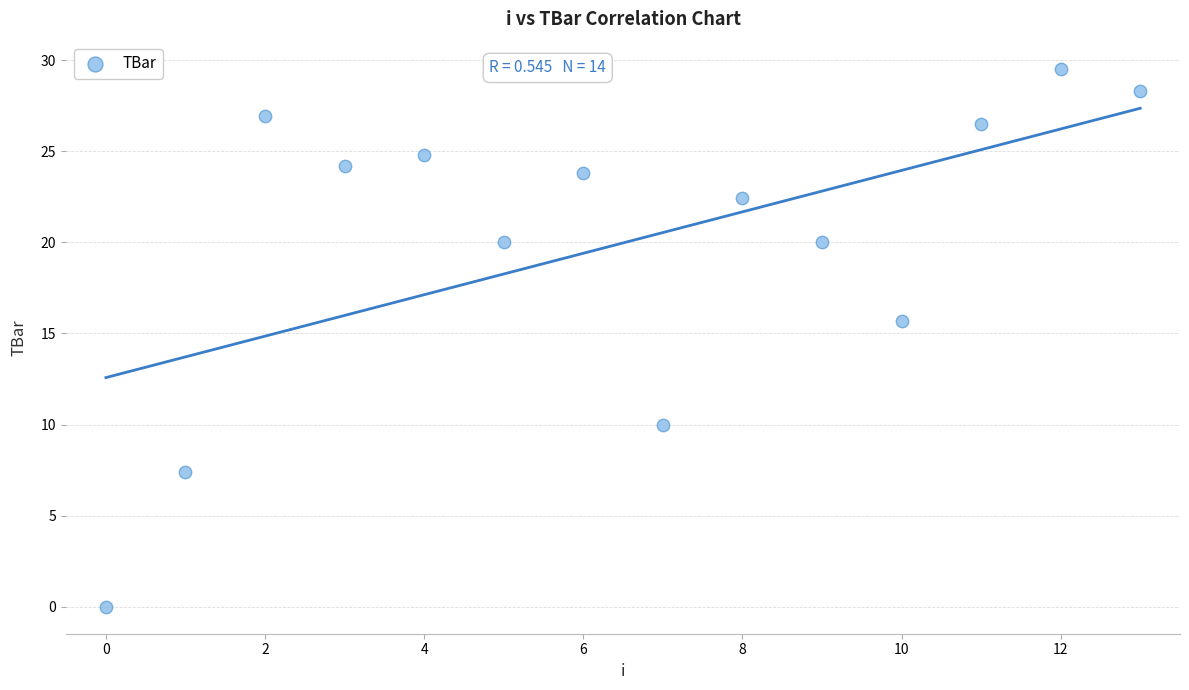

What is the range of Y values (max minus min)?

29.5